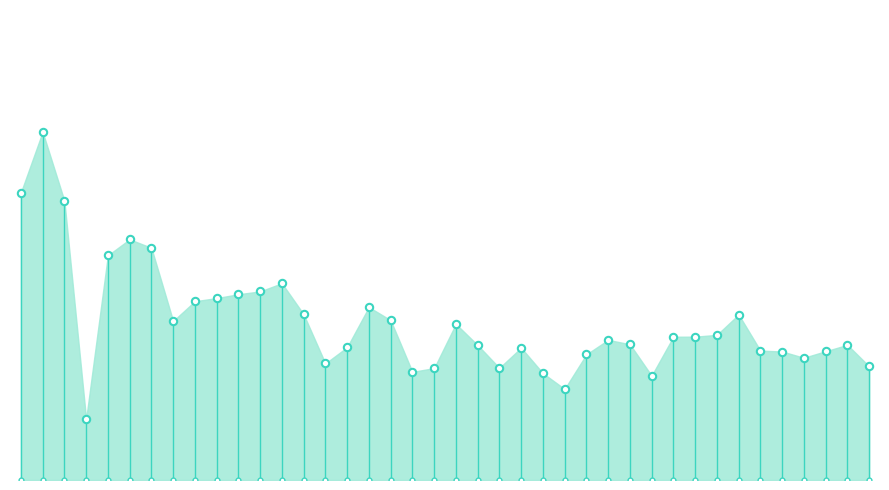

What is the change in value from 2016-02-25 to 2016-03-02?

-2468